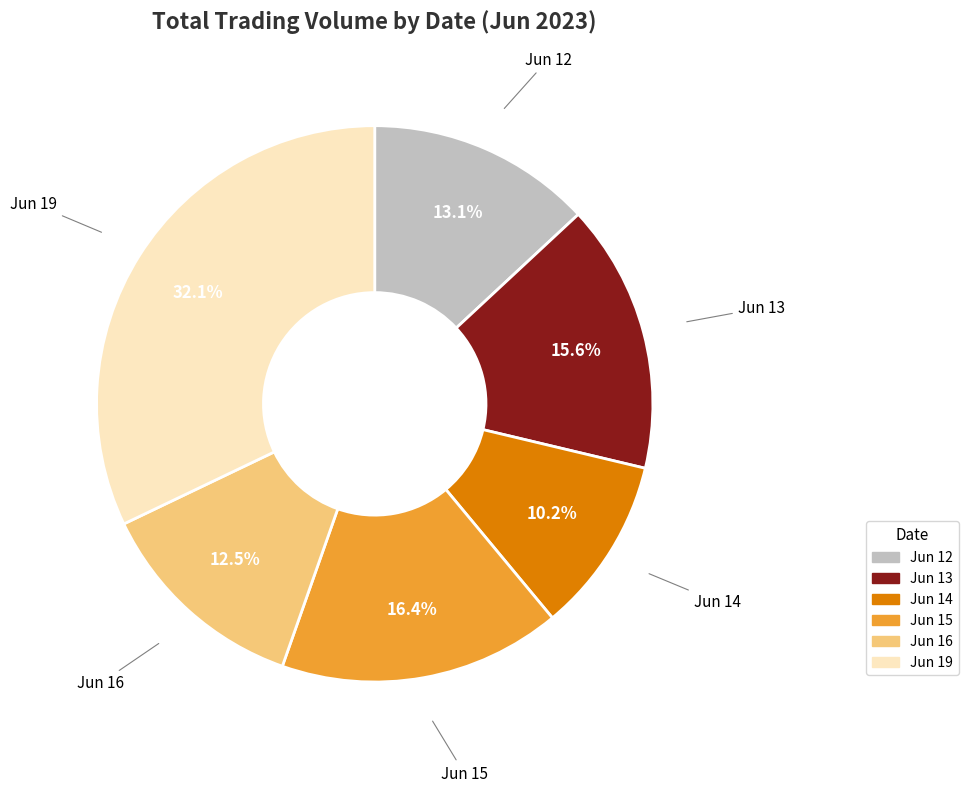

How many segments does this pie chart have?

6